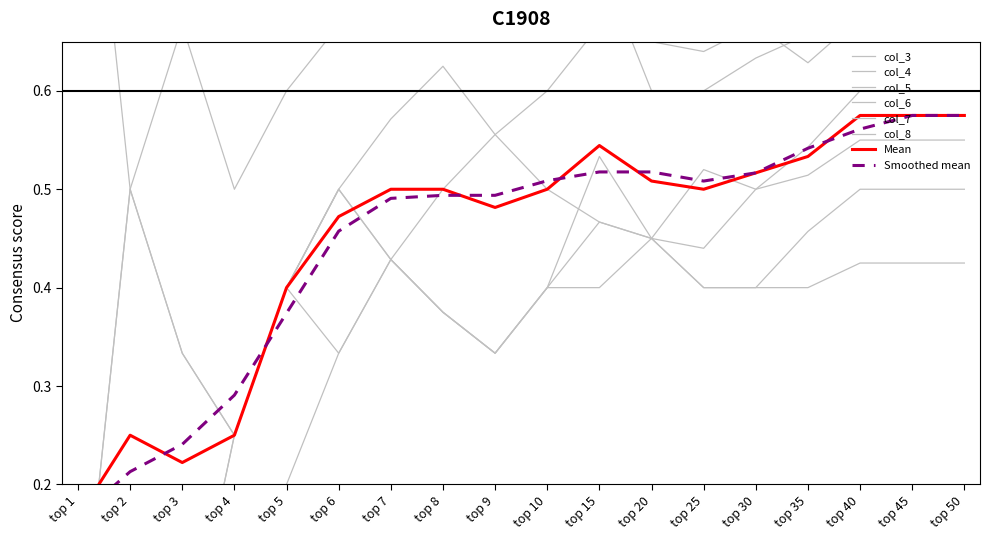

Is it true that col_7 equals 0 at 31?

False